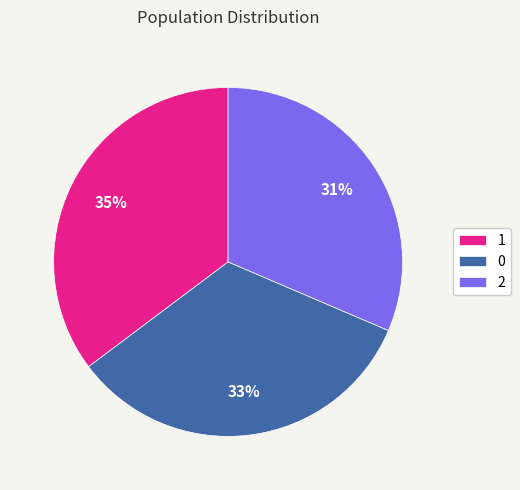

To the nearest percent, what percentage of the pie is 1?

35%